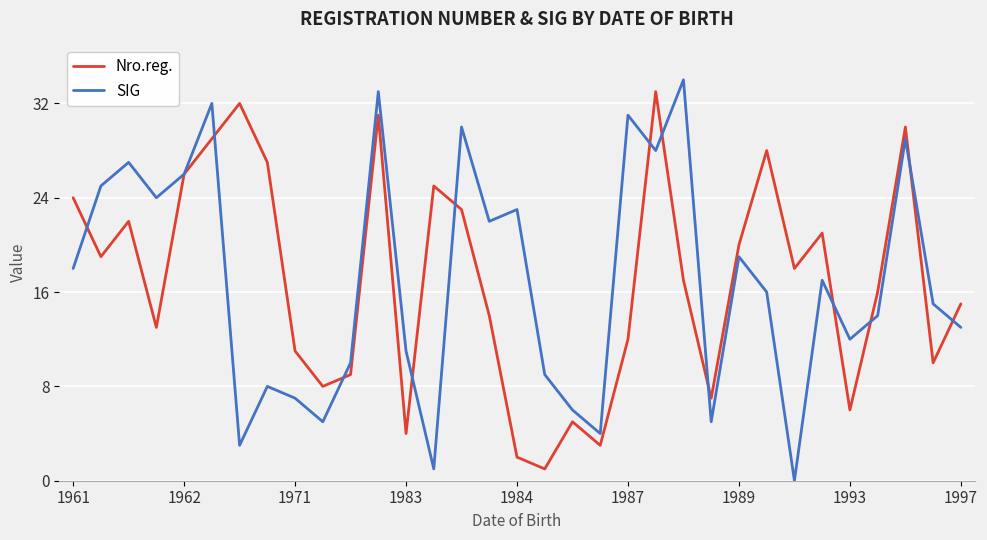

What is the maximum value for SIG?

34